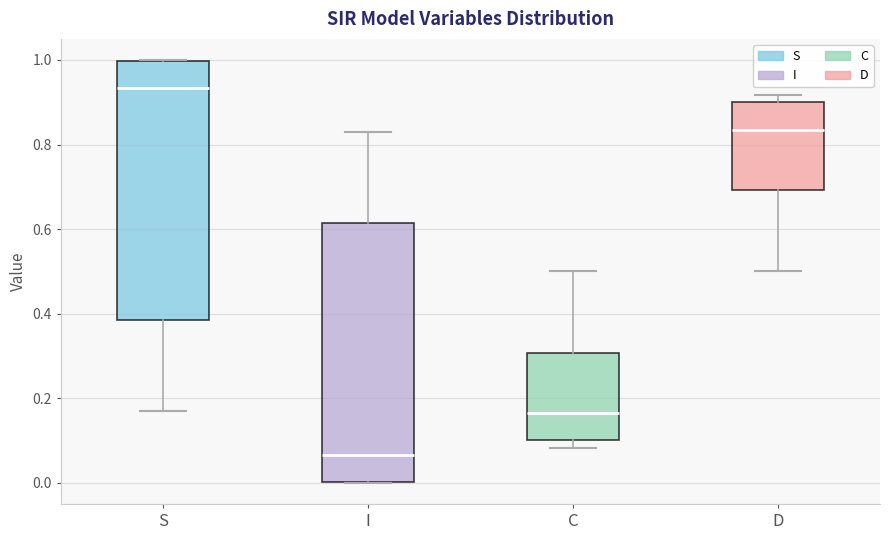

Reading left to right, transcribe this box plot: for each box, give where its median line is, the range the box spans, and where its two whiskers end, as read against the y-axis. The values are not printed on the chart, so give them approximately, as read against the axis.

S: median 0.94, box 0.38 to 1.00, whiskers 0.18 to 1.00
I: median 0.06, box 0.00 to 0.62, whiskers 0.00 to 0.82
C: median 0.16, box 0.10 to 0.30, whiskers 0.08 to 0.50
D: median 0.84, box 0.70 to 0.90, whiskers 0.50 to 0.92